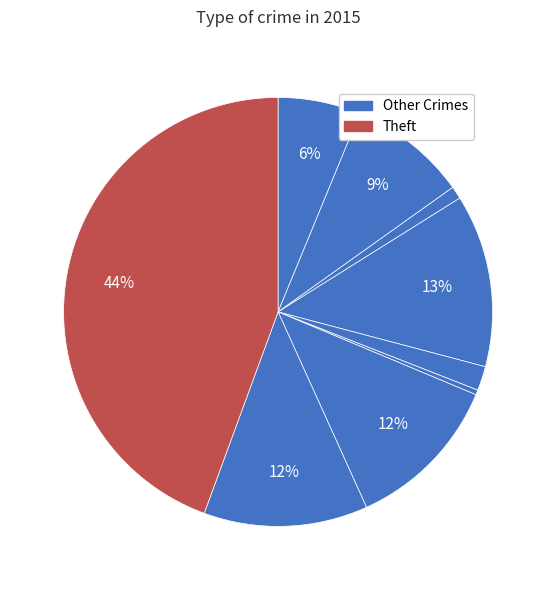

How many segments does this pie chart have?

9